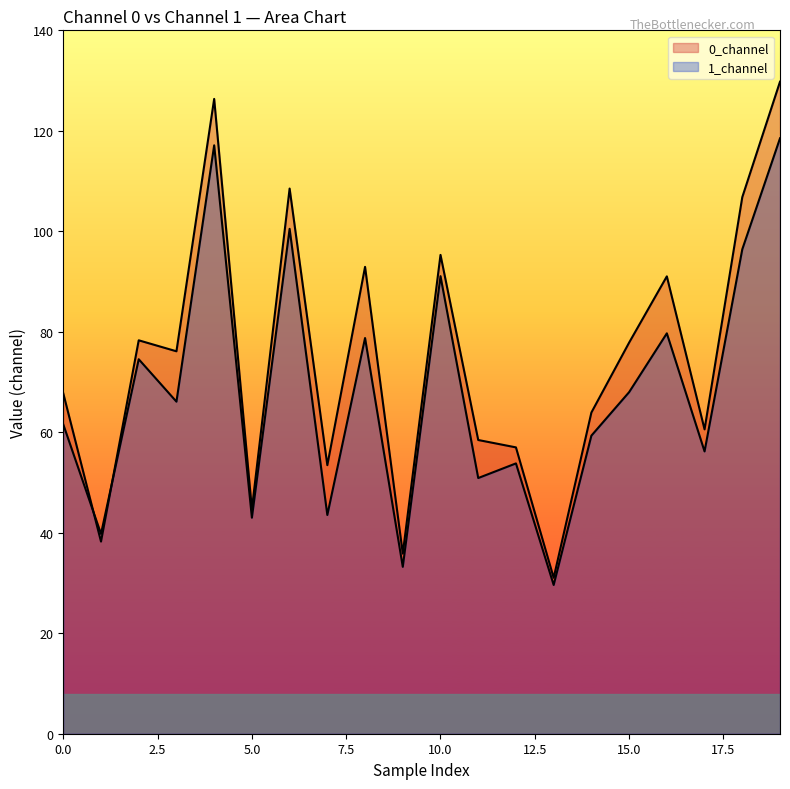

Reading right to left, transcribe all the data shown in this chart.

0_channel: 129.8	106.8	60.6	91.0	77.8	63.9	31.0	57.0	58.5	95.3	35.9	92.9	53.5	108.5	44.7	126.4	76.1	78.3	38.2	67.7
1_channel: 118.5	96.4	56.2	79.7	68.0	59.3	29.6	53.8	50.9	91.1	33.2	78.8	43.5	100.5	43.0	117.1	66.1	74.5	39.8	61.6